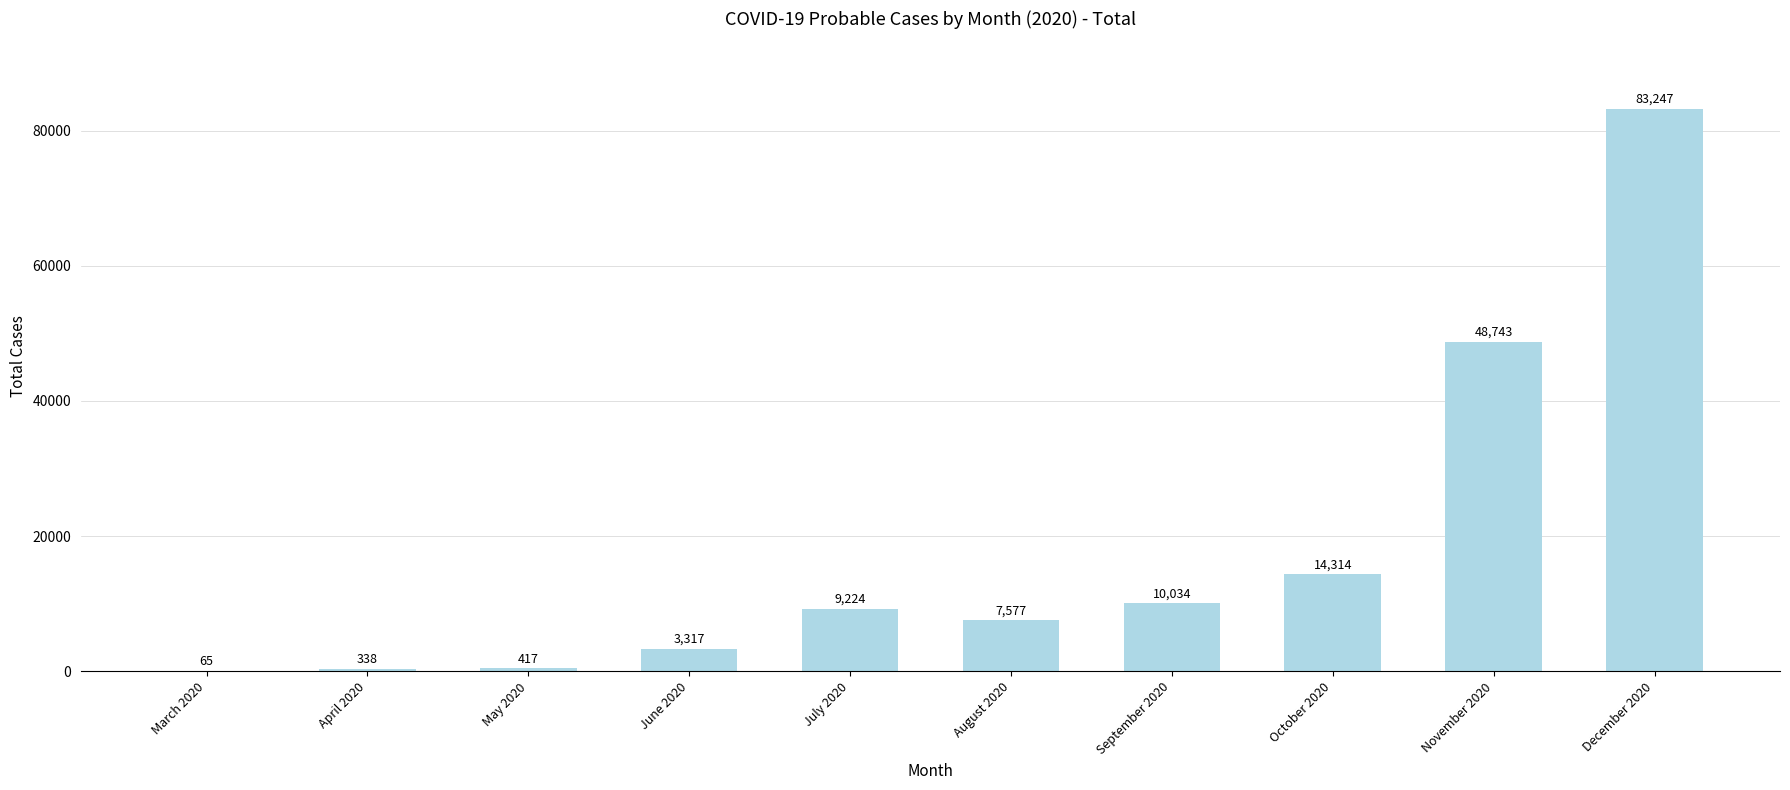

True or false: the data shows 7577 at August 2020.

True